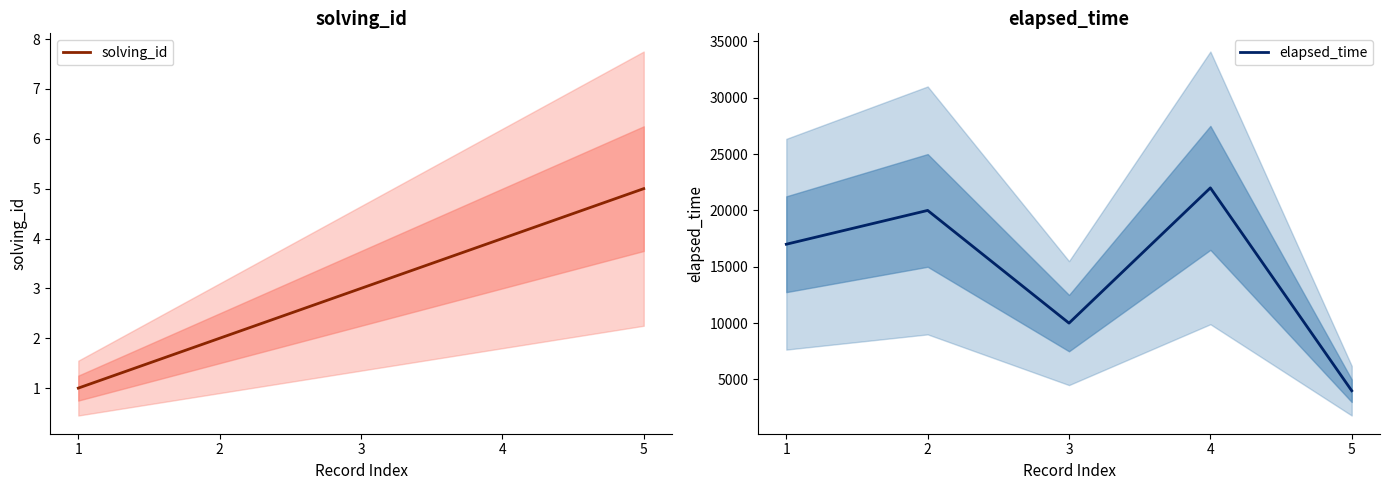

Count the number of categories in the chart.

5